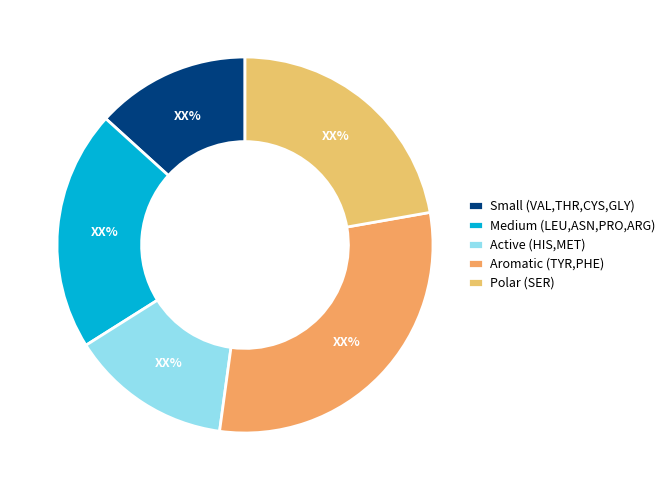

How many slices are in this pie chart?

5